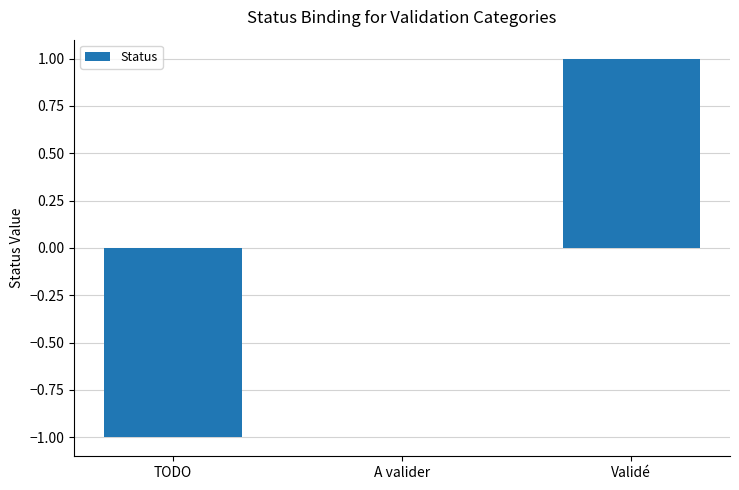

Which category has the highest value across all series?

Validé